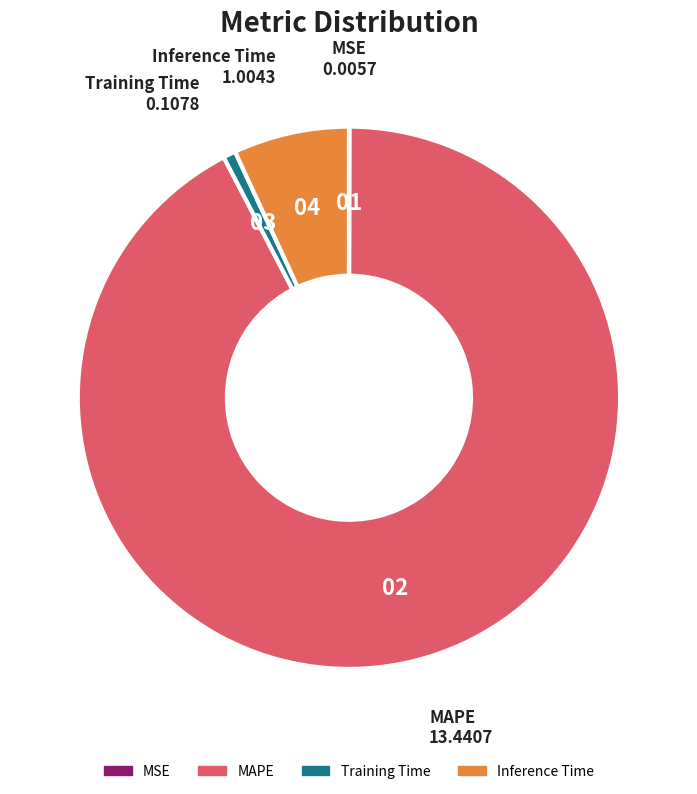

True or false: Training Time accounts for 1% of the total.

True